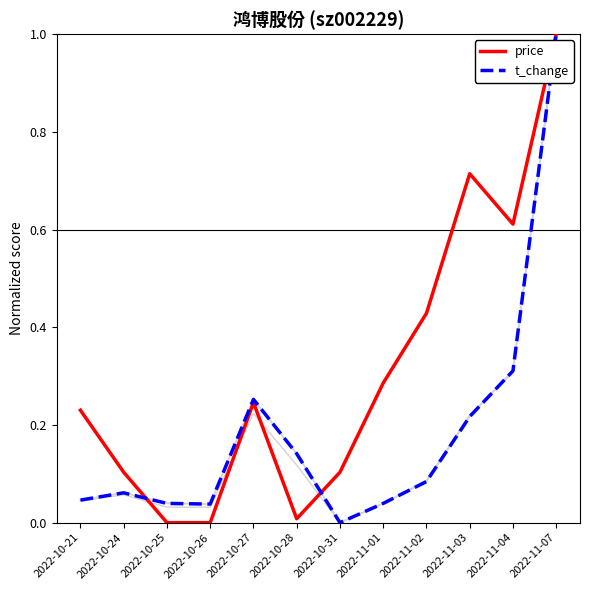

Which series has the largest range (max minus min)?

price